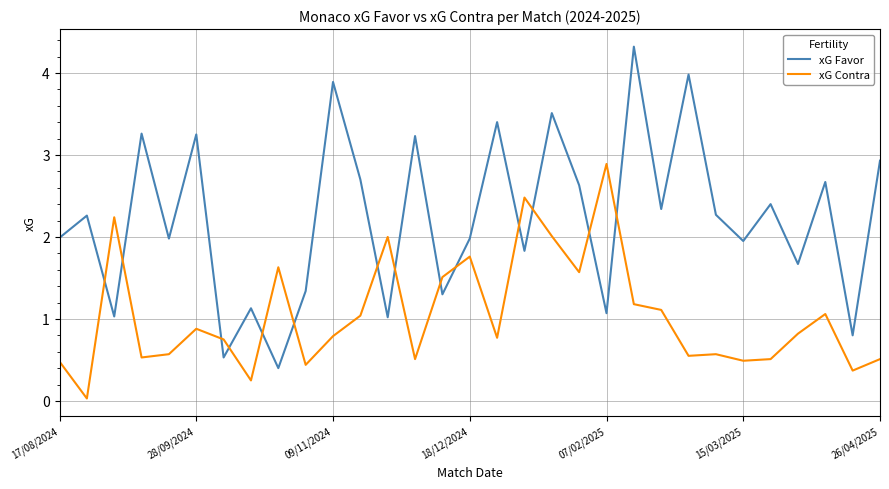

Which series has the largest range (max minus min)?

xG Favor